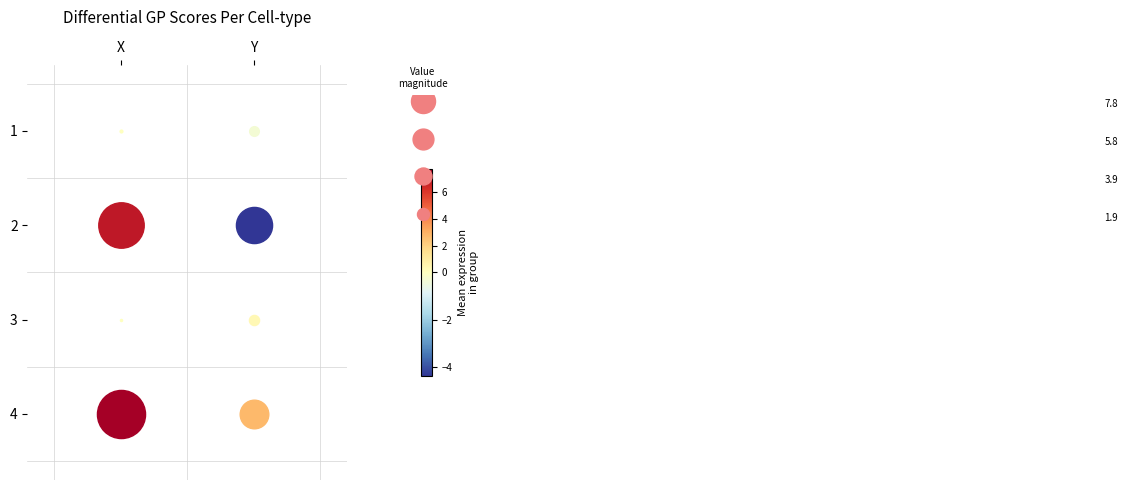

What is the sum of all 4 values?

10.5